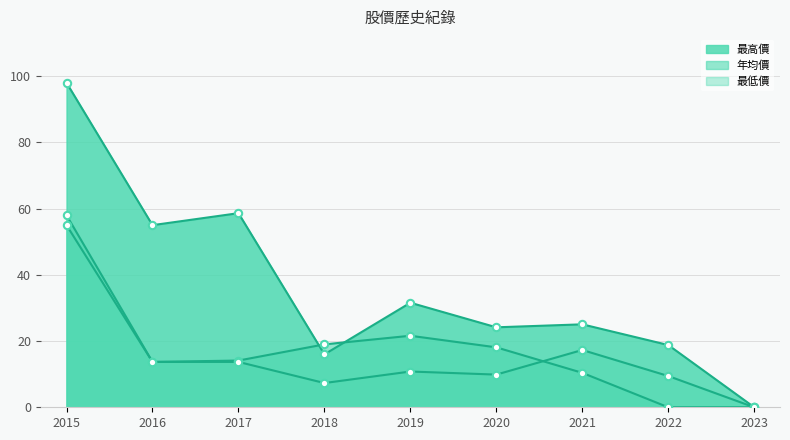

Which series reaches the minimum Y coordinate?

年均價